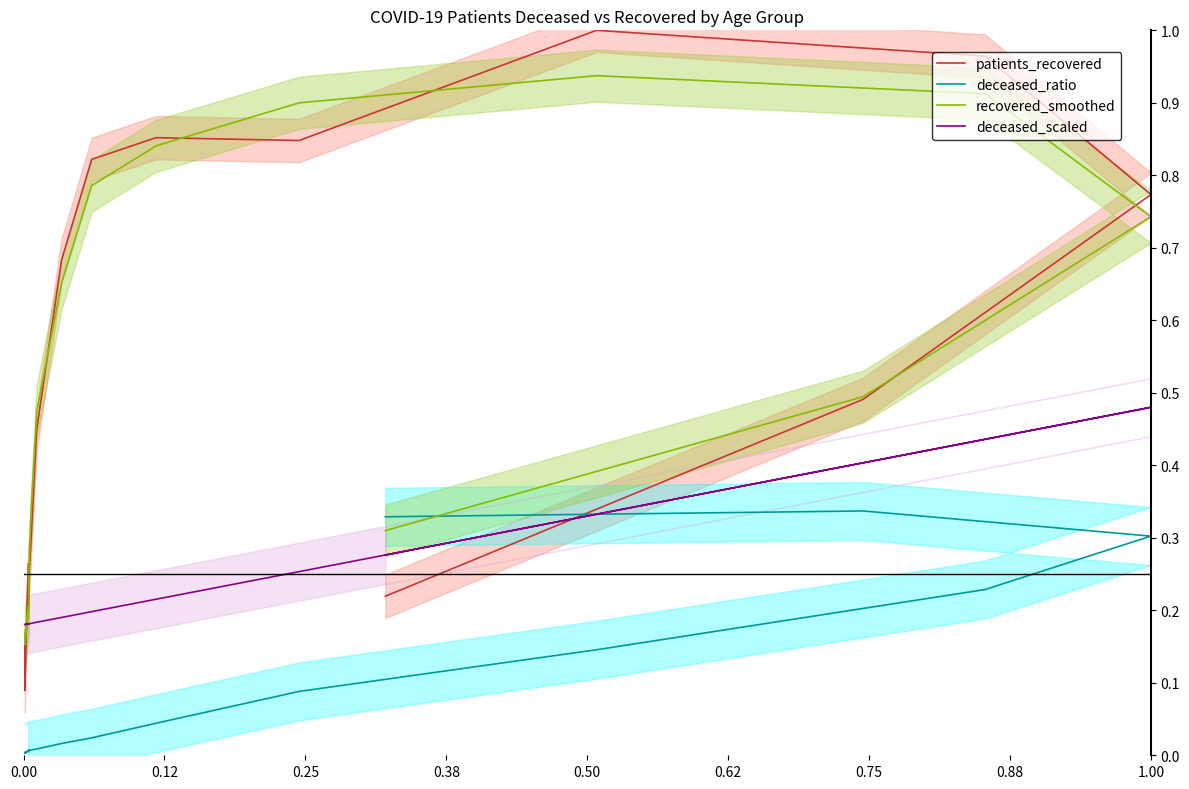

What are all the series names shown in the legend?

patients_recovered, deceased_ratio, recovered_smoothed, deceased_scaled